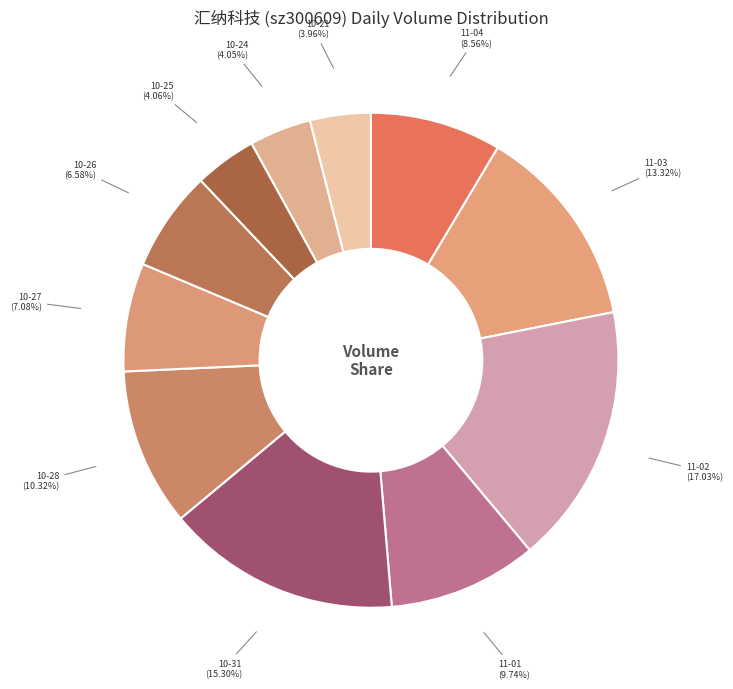

To the nearest percent, what is the difference between the largest and smallest slice percentages?

13%